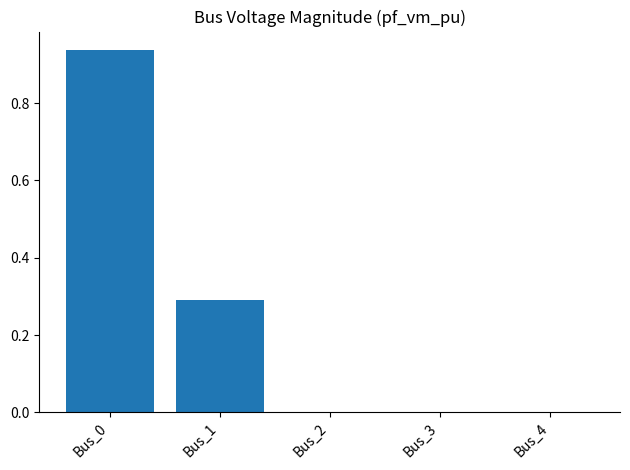

True or false: the data shows 0.0 at Bus_3.

True